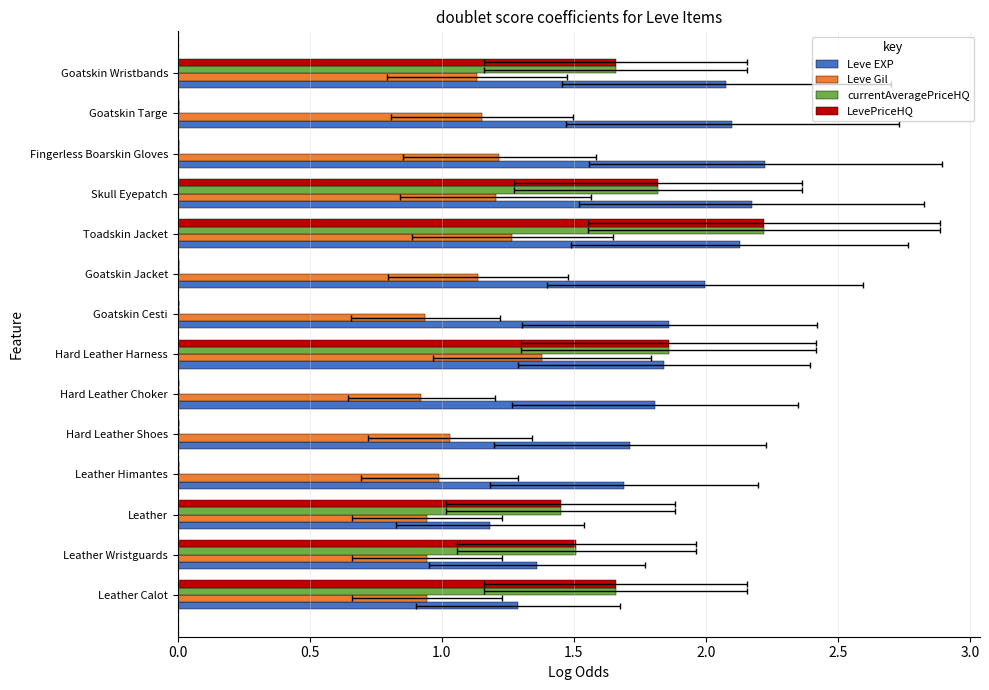

Count the number of data series in this chart.

4